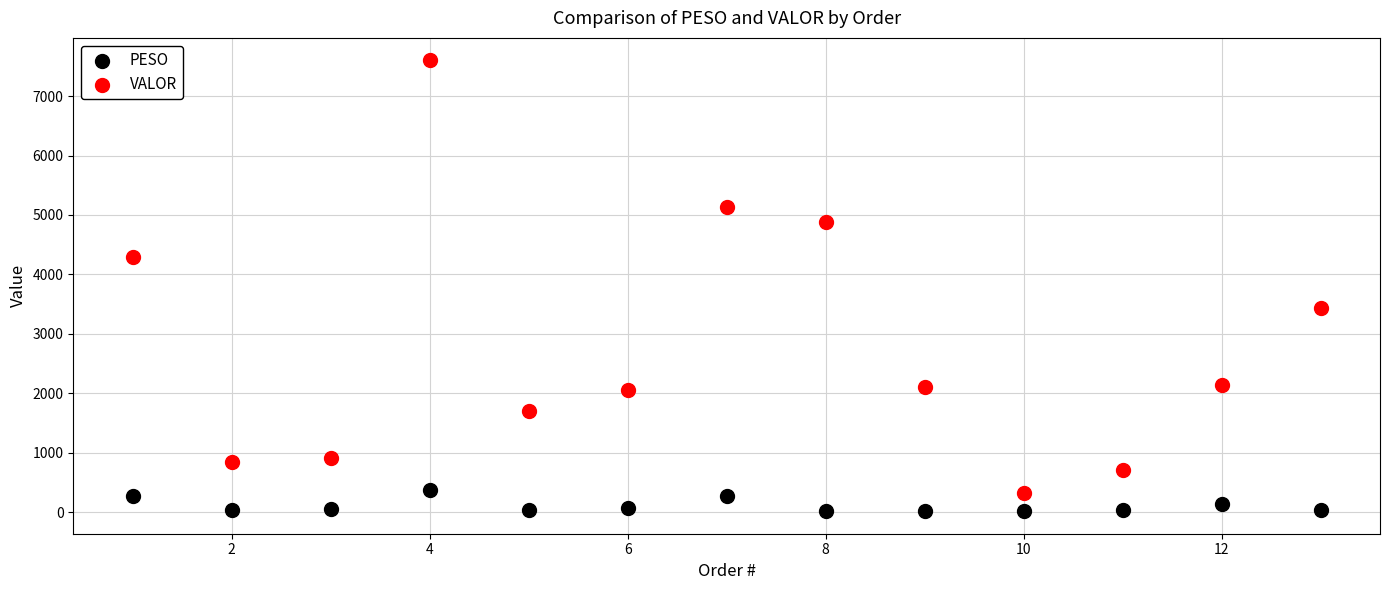

Which series reaches the minimum Y coordinate?

PESO